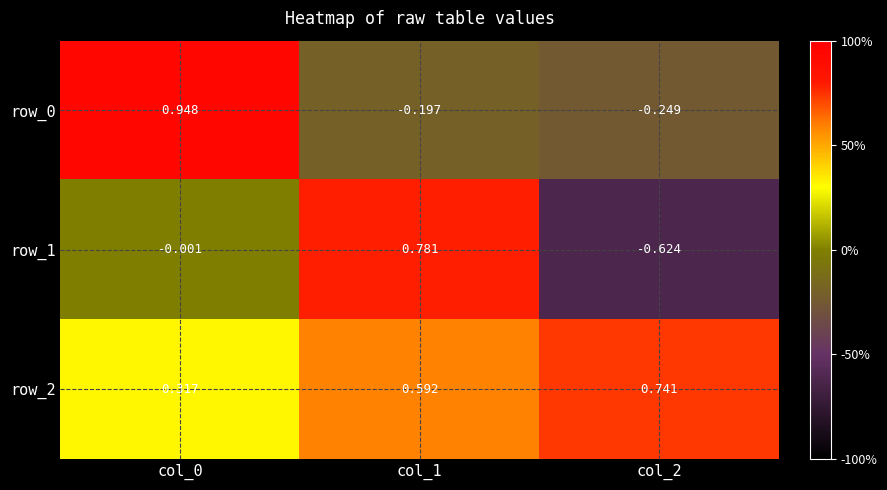

What is the total value across all series at col_0?

1.3